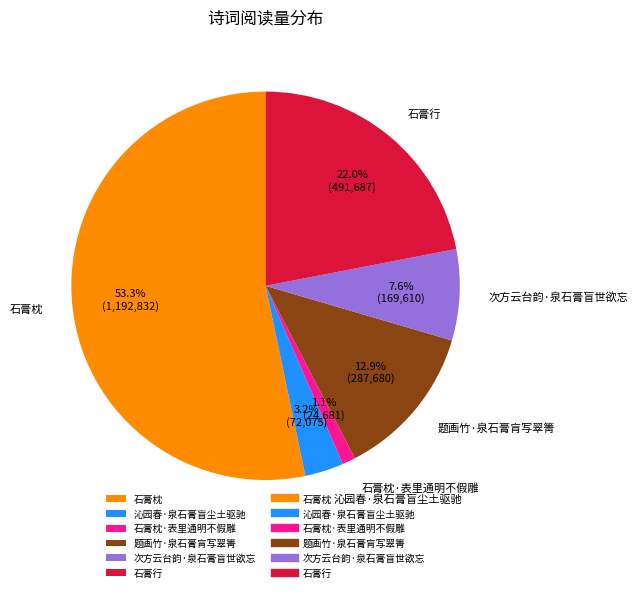

Which category has the smallest portion of the pie?

石膏枕·表里通明不假雕